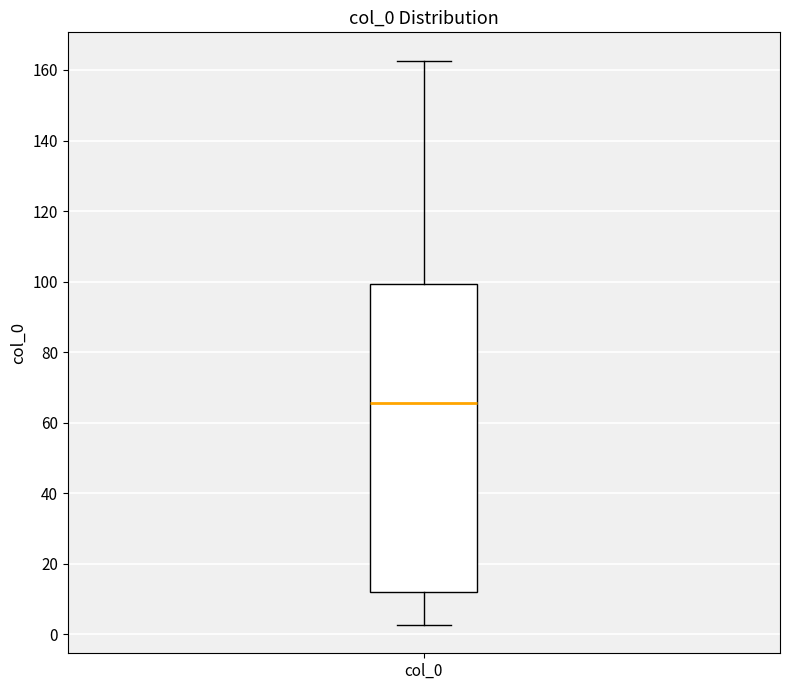

Where does the upper whisker of the box for col_0 end on the y-axis? The values are not printed on the chart, so give them approximately, as read against the axis.

162